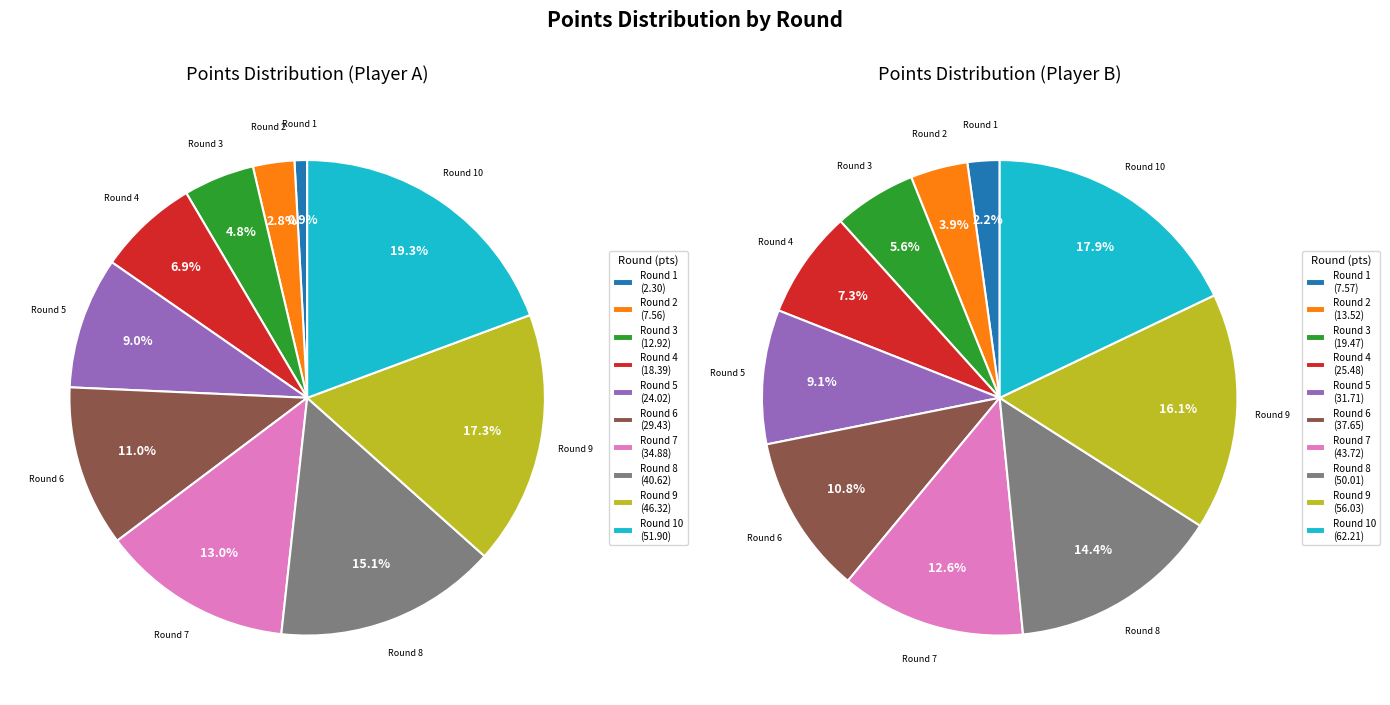

To the nearest percent, what is the difference between the largest and smallest slice percentages?

16%